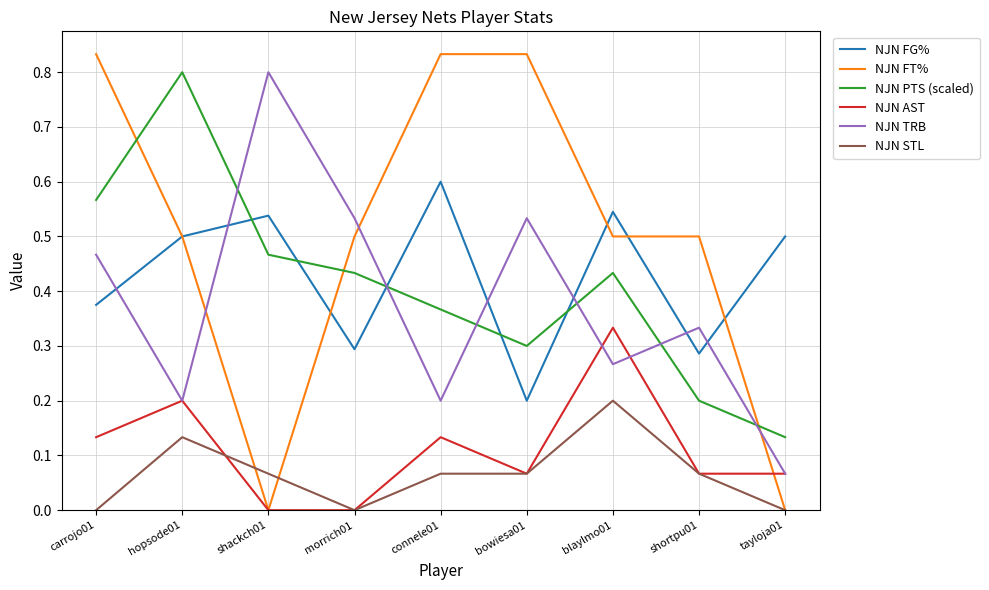

What is the difference between the second highest and second lowest values in the NJN AST series?

0.2